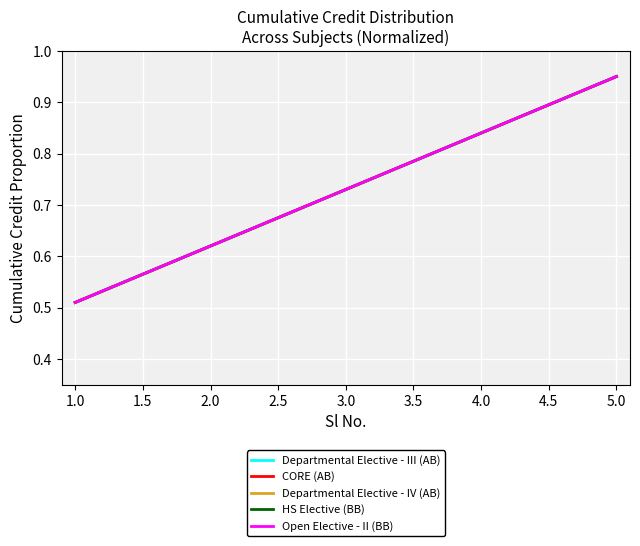

True or false: Open Elective - II (BB) has more than 1 points higher than both neighbors.

False